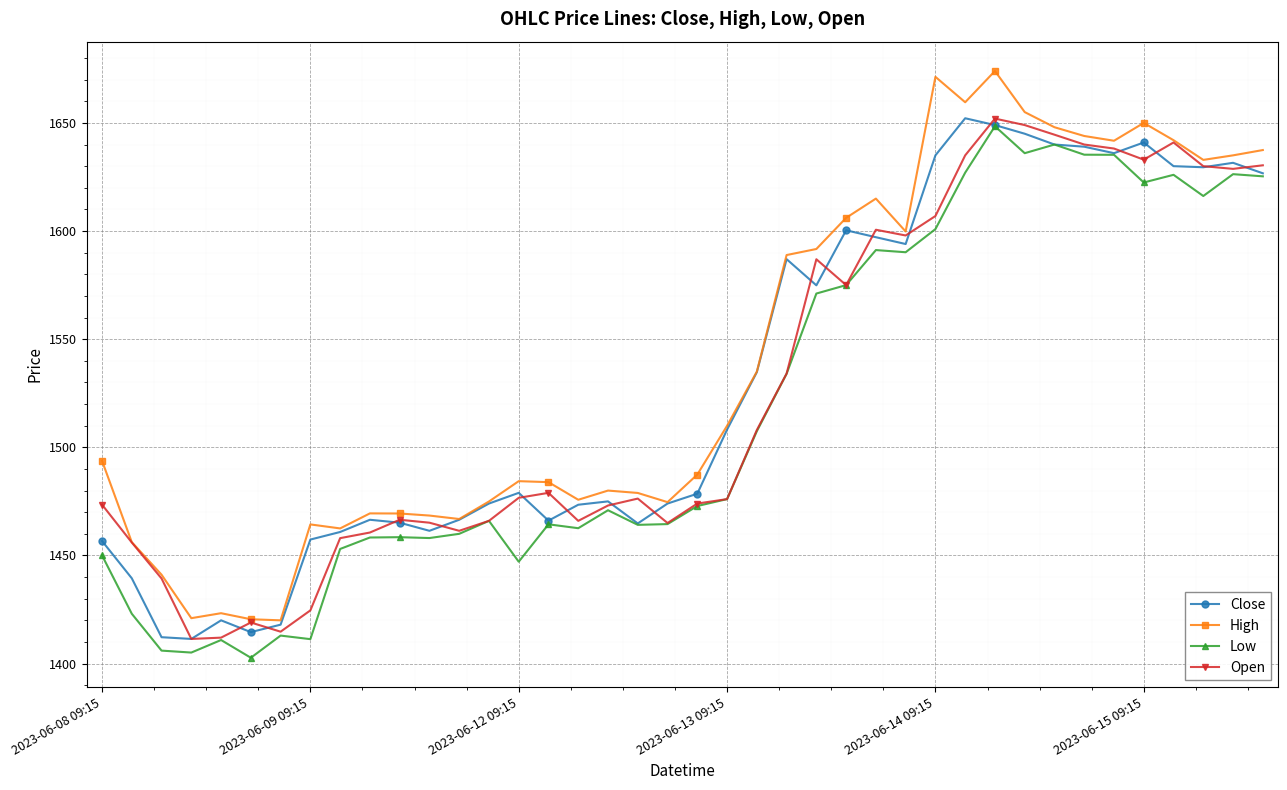

True or false: Close has more than 0 interior local peaks.

True